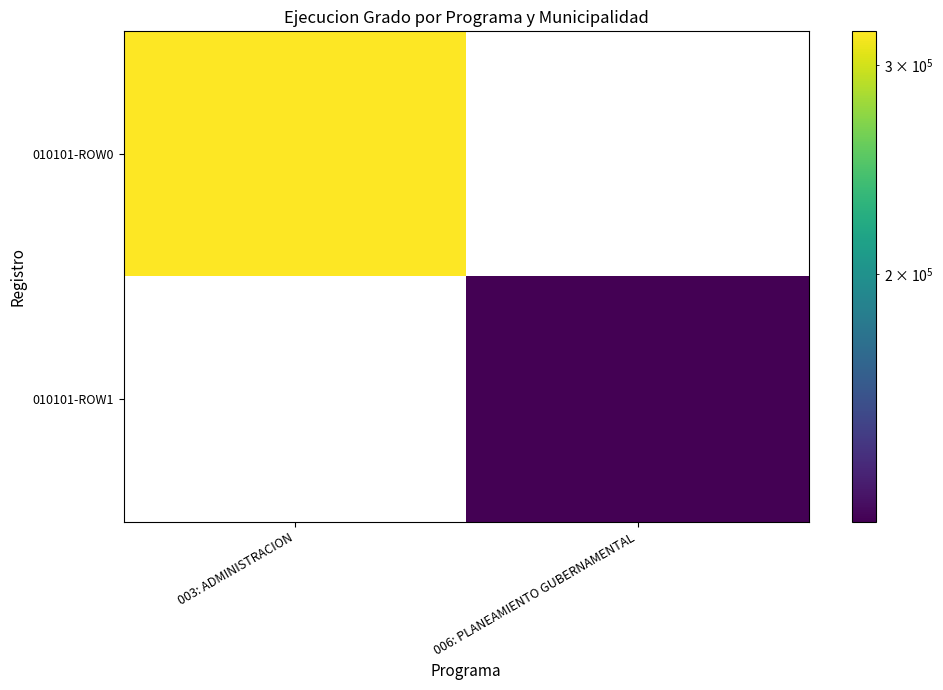

Rank the categories by 010101-ROW1 value from lowest to highest.

003: ADMINISTRACION, 006: PLANEAMIENTO GUBERNAMENTAL